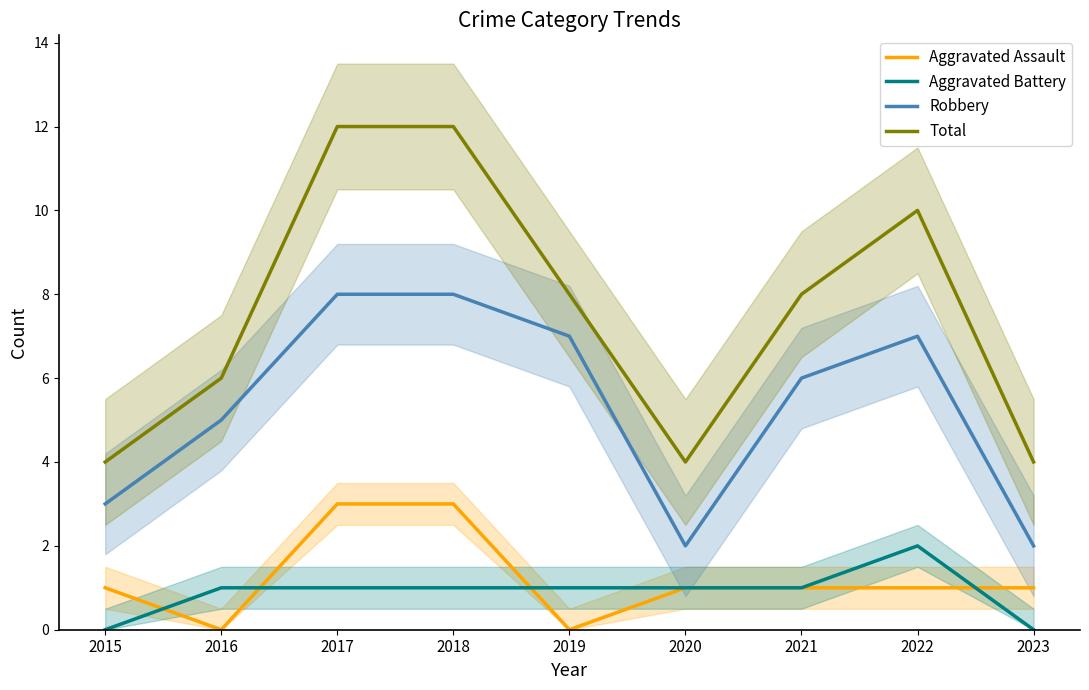

What is the maximum value for Total?

12